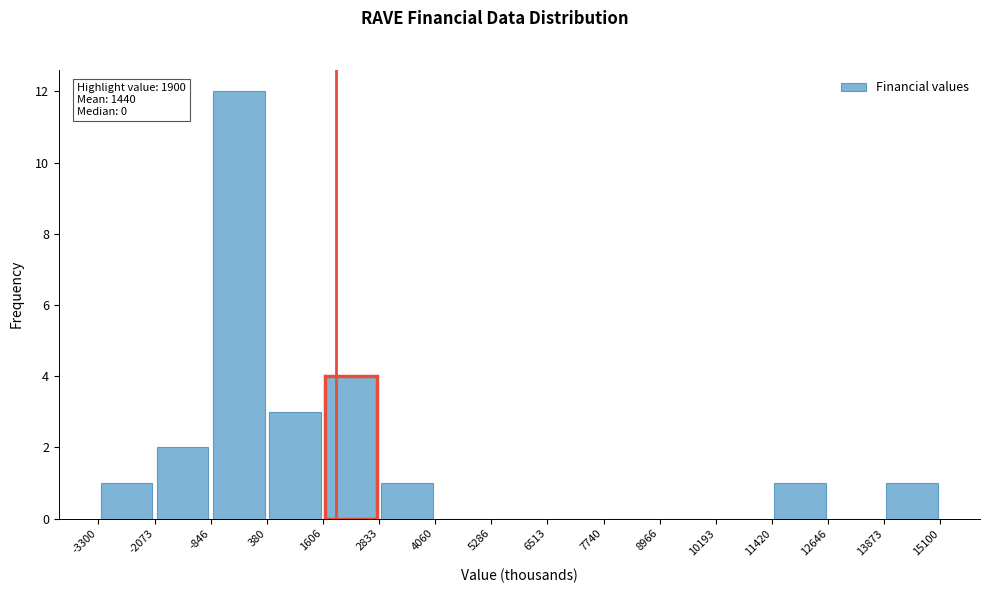

Over which range of the x-axis is the bar tallest?

-846 to 380